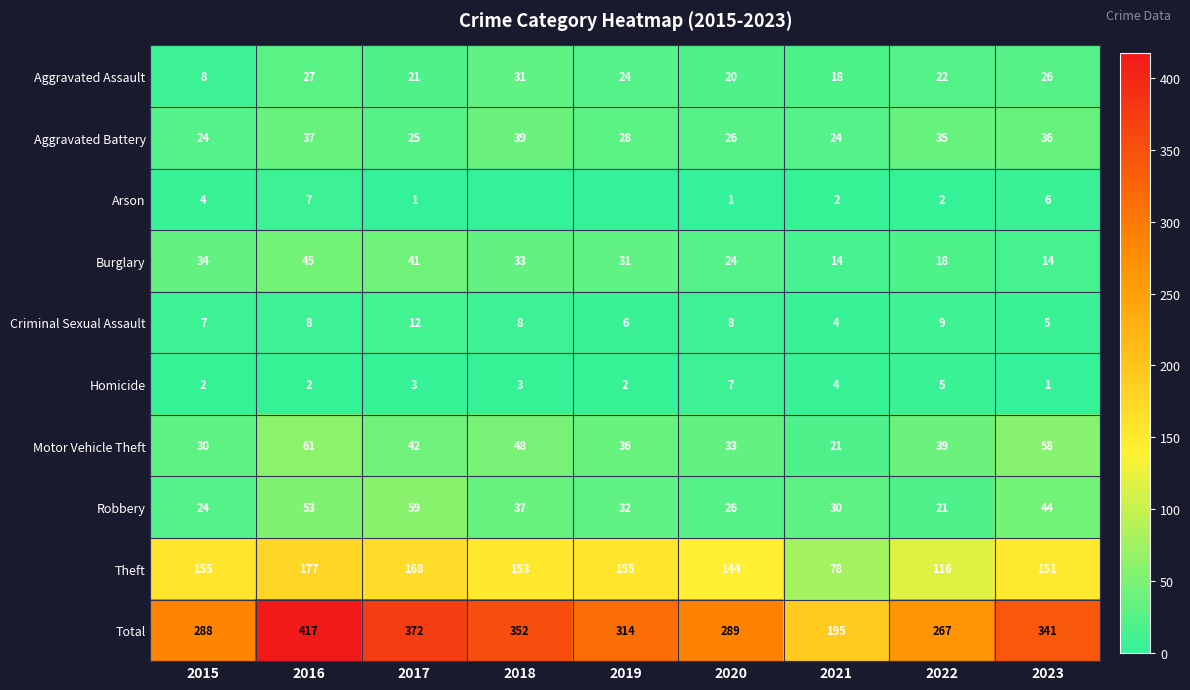

Which series changed the most between 2015 and 2017?

Total